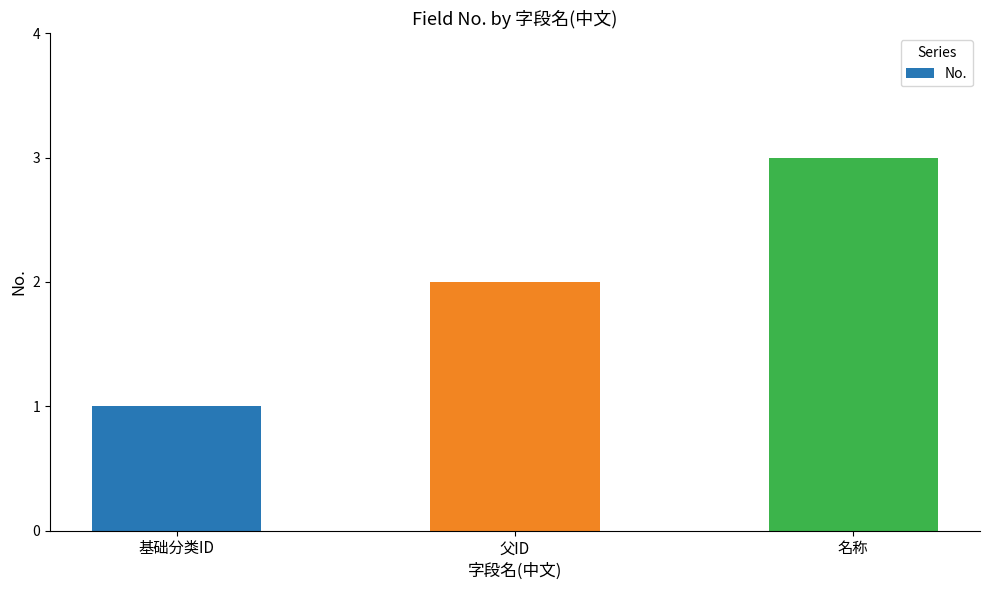

What is the average value?

2